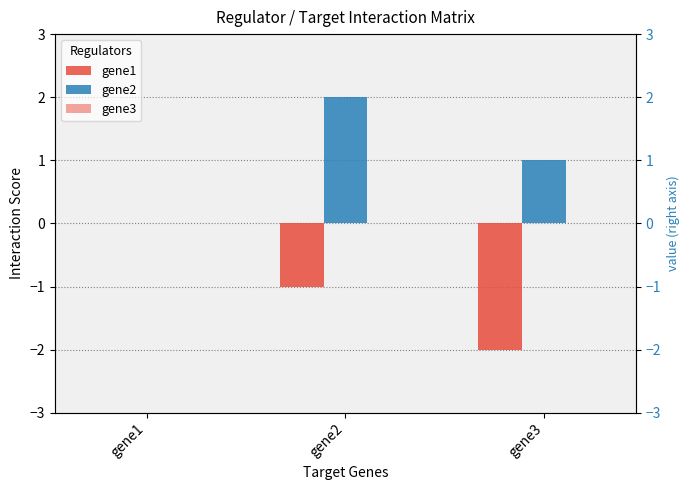

Rank the categories by gene1 value from lowest to highest.

gene3, gene2, gene1